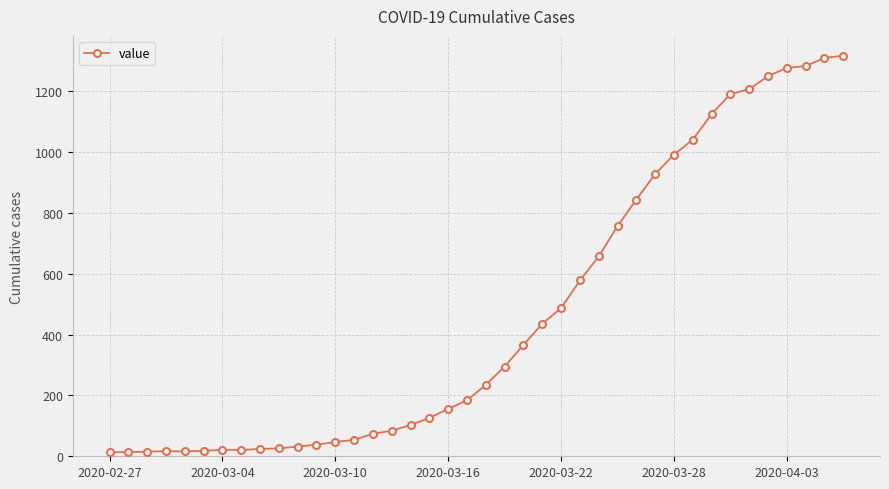

What is the greatest value displayed?

1317